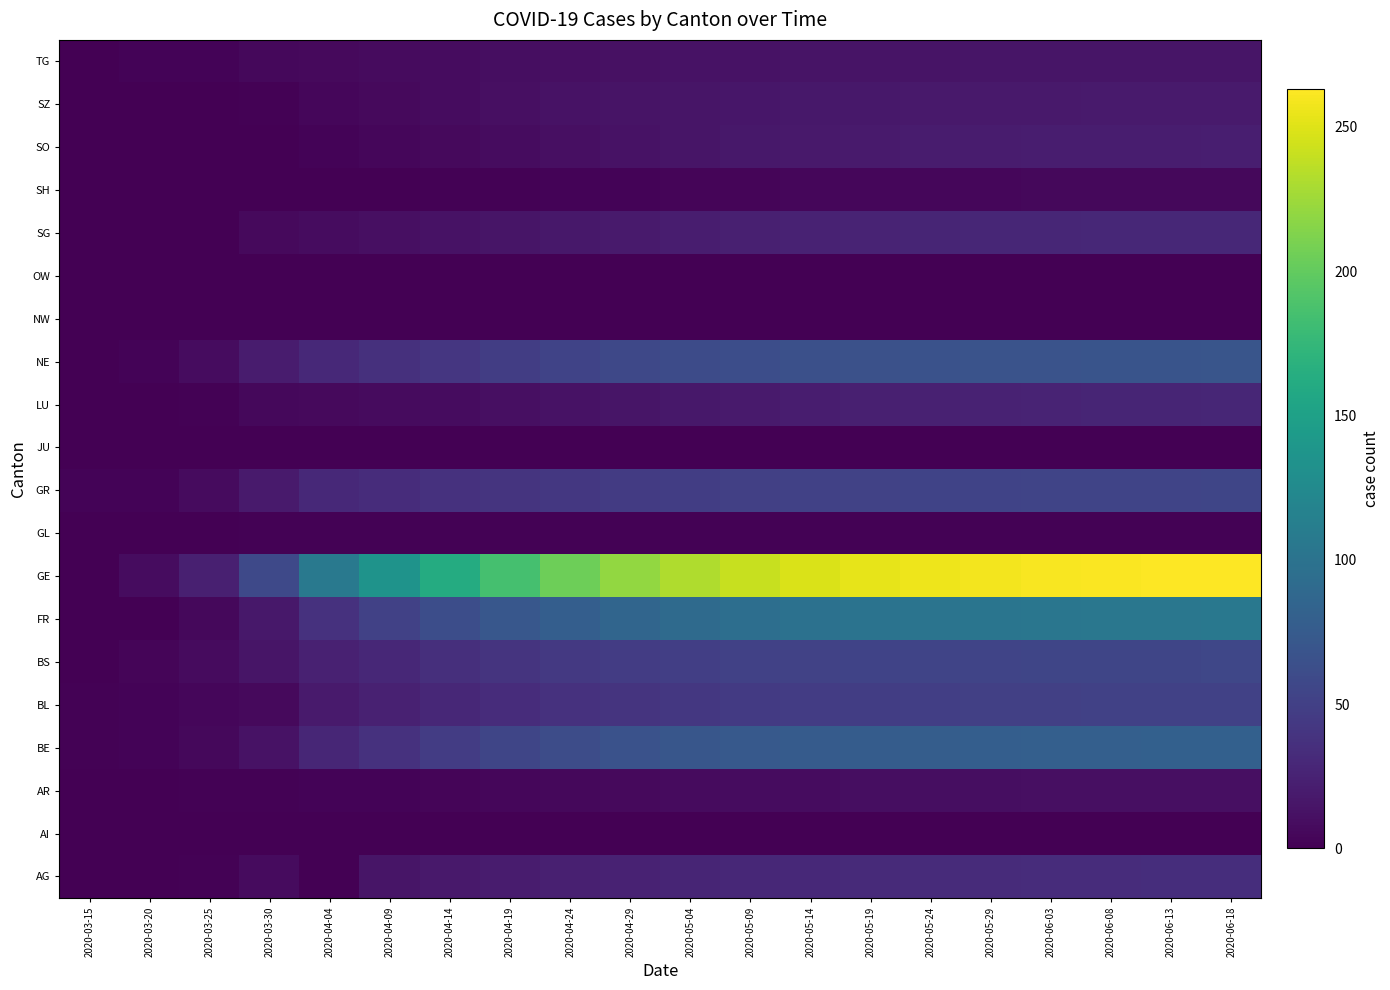

What is the total value across all series at 2020-04-09?

406